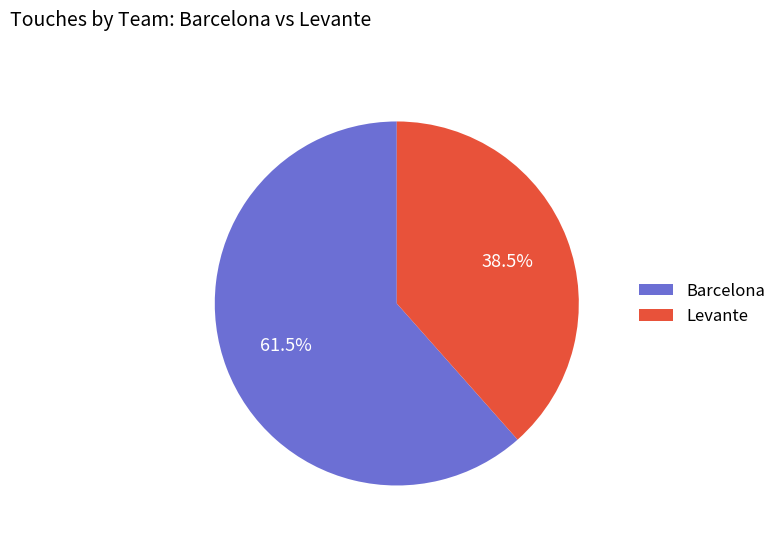

How many slices are in this pie chart?

2